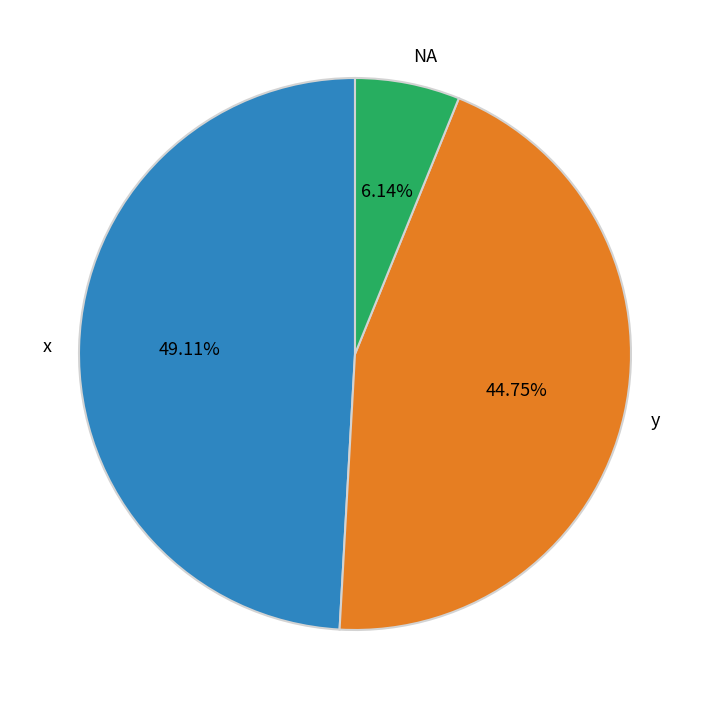

Does any single category account for the majority?

No